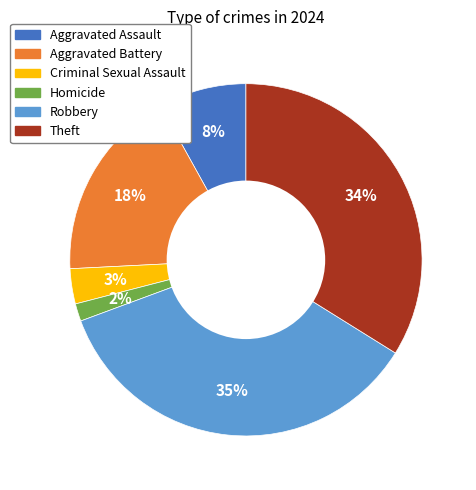

True or false: Homicide accounts for 2% of the total.

True